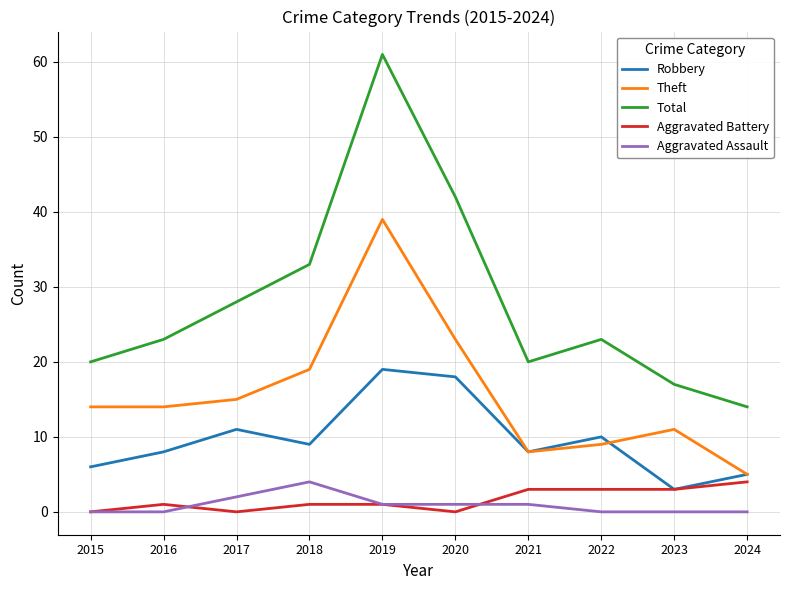

True or false: Robbery and Total cross at least once.

False